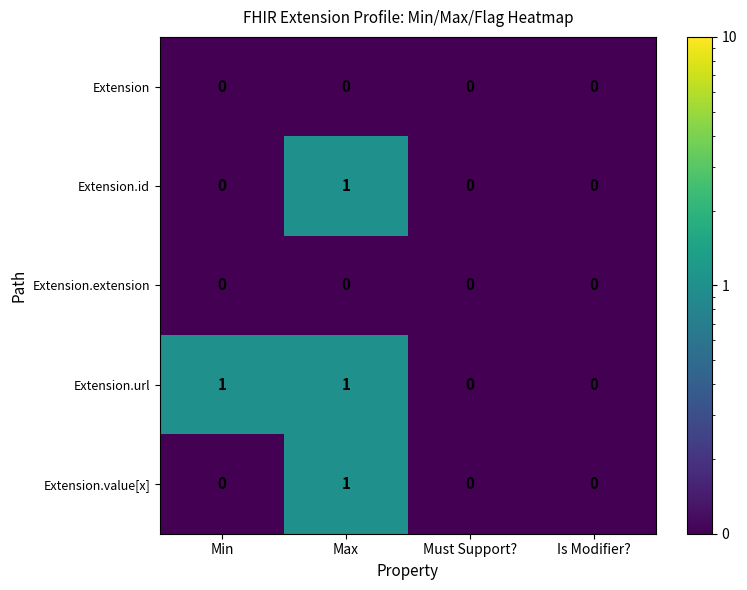

Which series has the largest total across all categories?

Extension.url